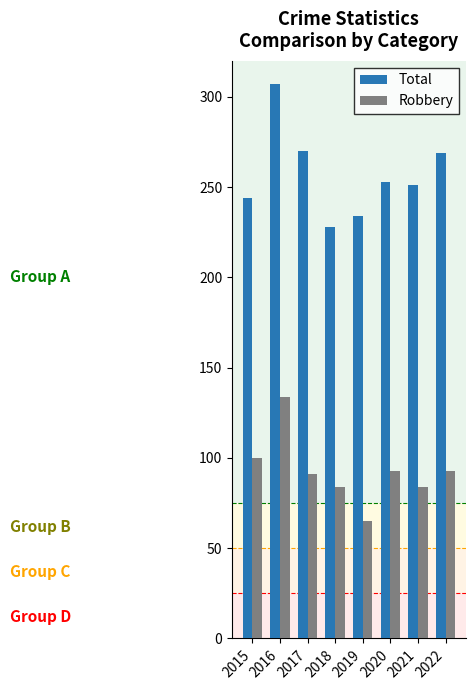

Rank the series at 2017 from lowest to highest value.

Robbery, Total